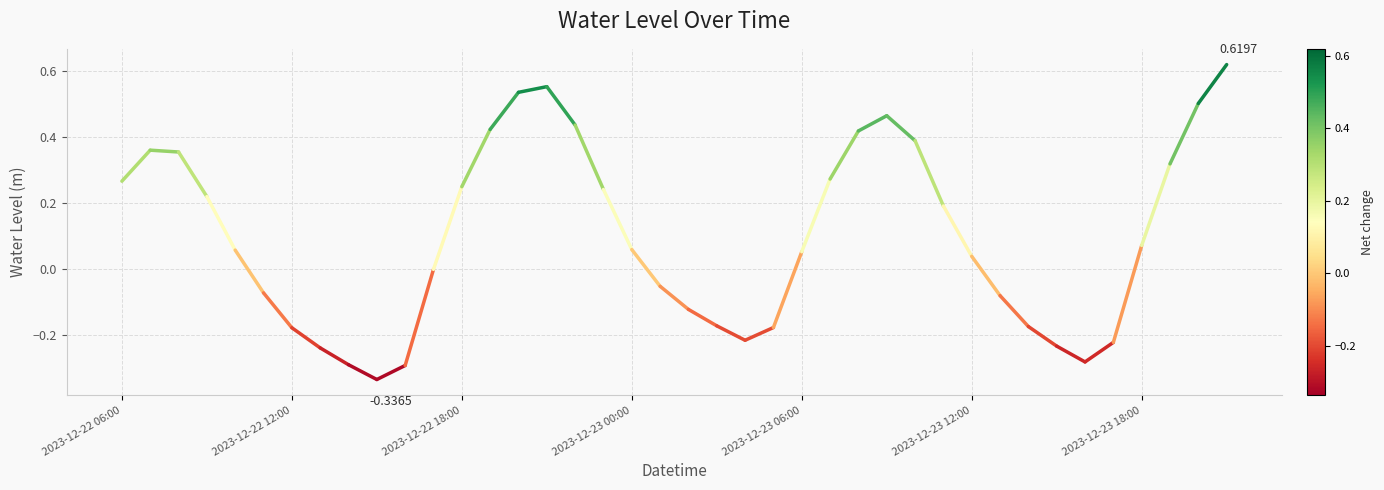

What value does the data have at 2023-12-22 06:00?

0.3